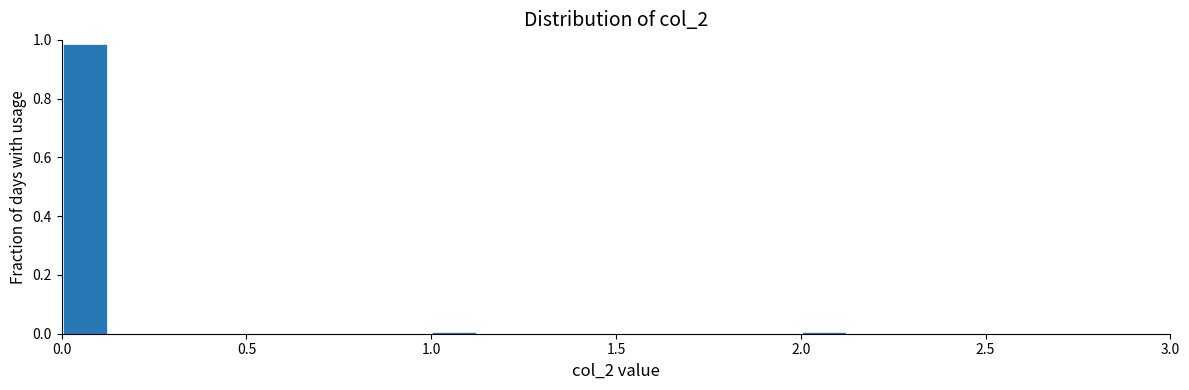

Around what value on the x-axis is the tallest bar? Give the approximate position of its centre, as read against the axis.

0.05